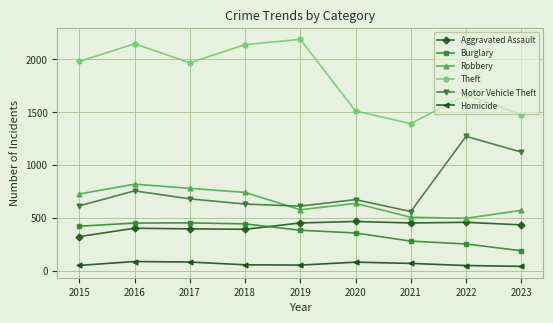

What is the maximum value shown in the chart?

2190